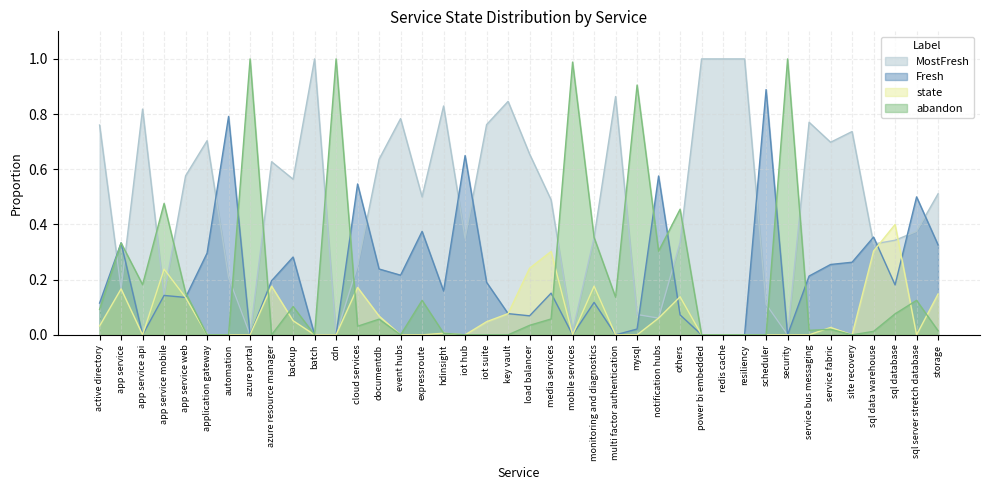

What is the sum of the state values at documentdb and load balancer?

0.3